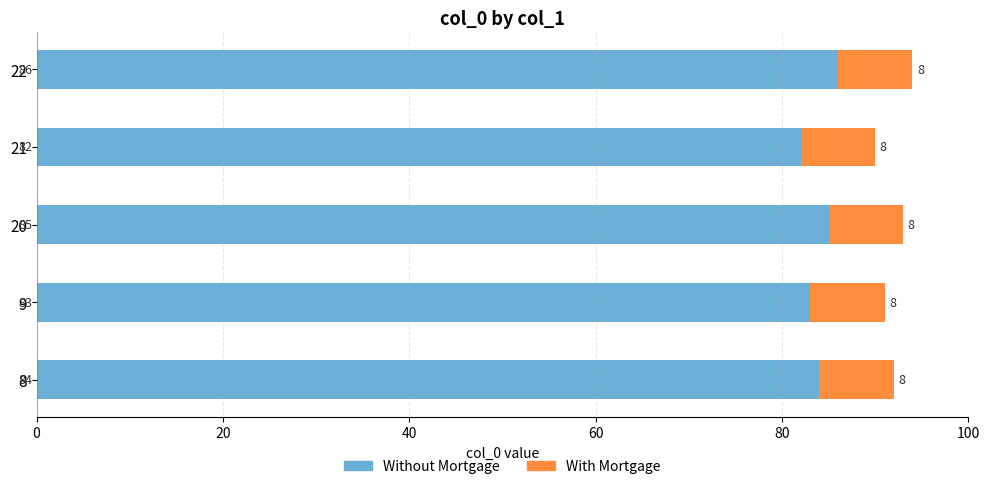

How many series are shown in this chart?

2